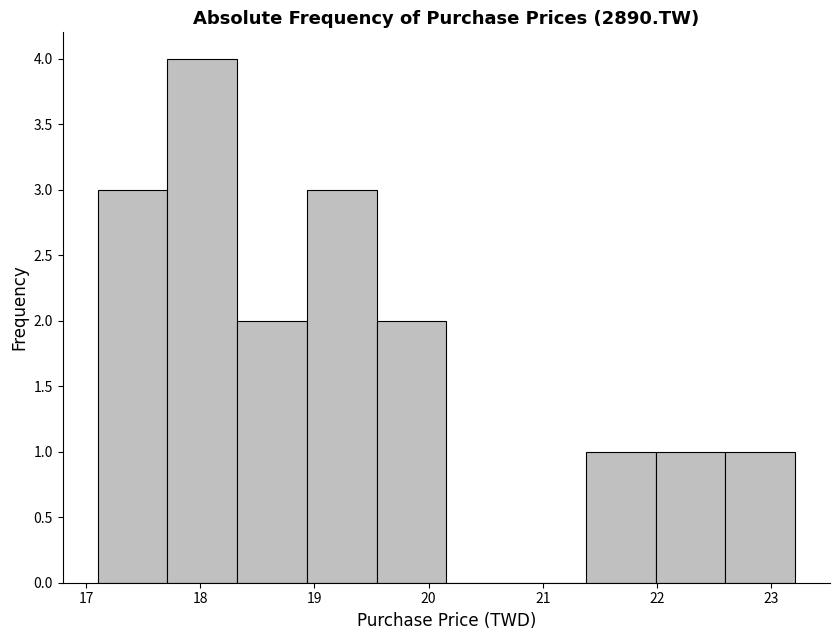

What is the height of the bar covering 21.4 to 22.0 on the x-axis? Neither the bar edges nor the heights are printed on the chart, so give them approximately, as read against the axes.

1